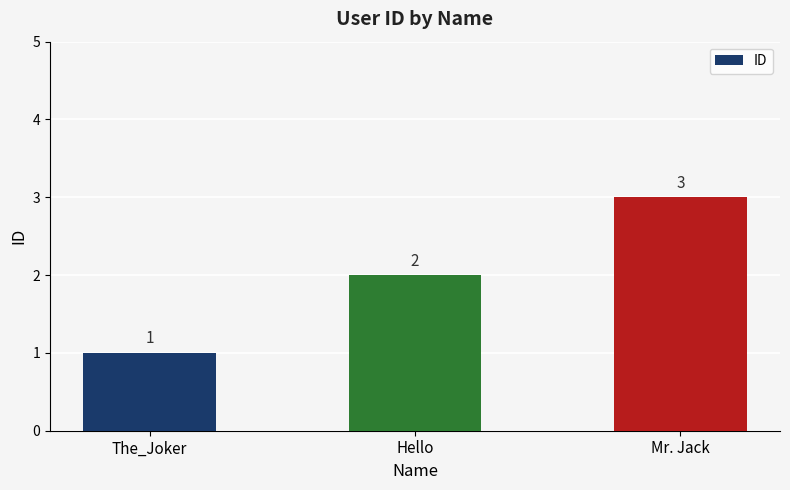

How many data points does each series have?

3